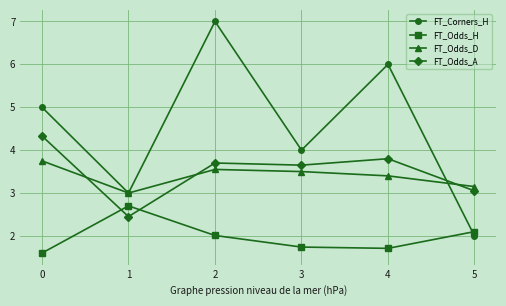

What is the greatest value displayed?

7.0